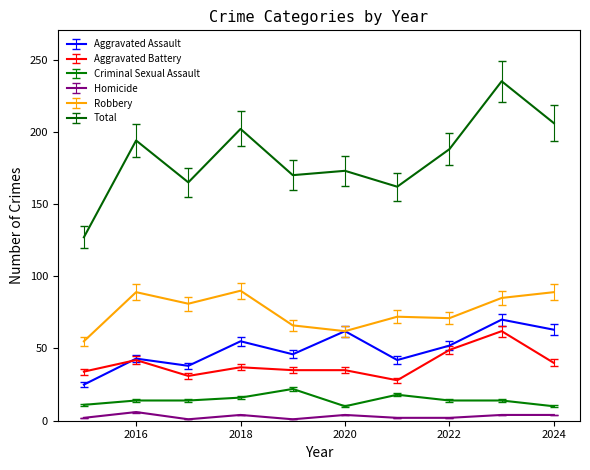

Which series has the widest spread of values?

Total